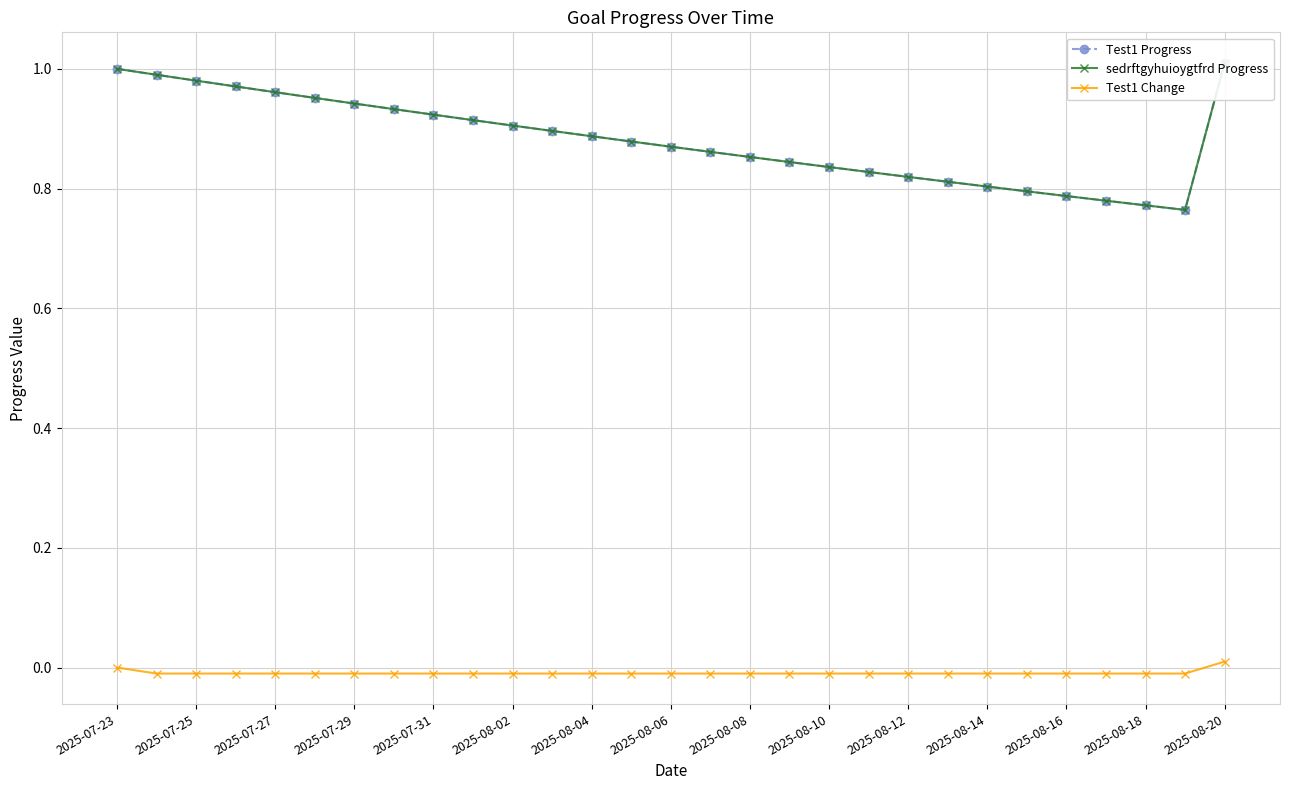

Is this an area chart (filled region under the line)?

No